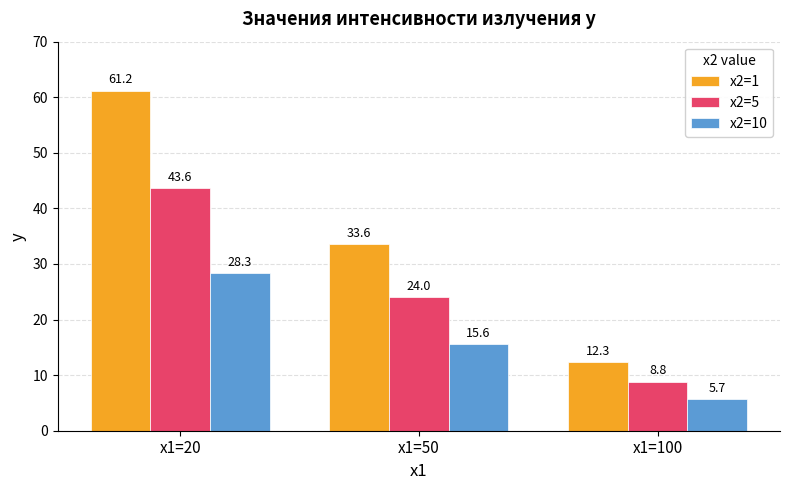

Does the chart contain any negative values?

No